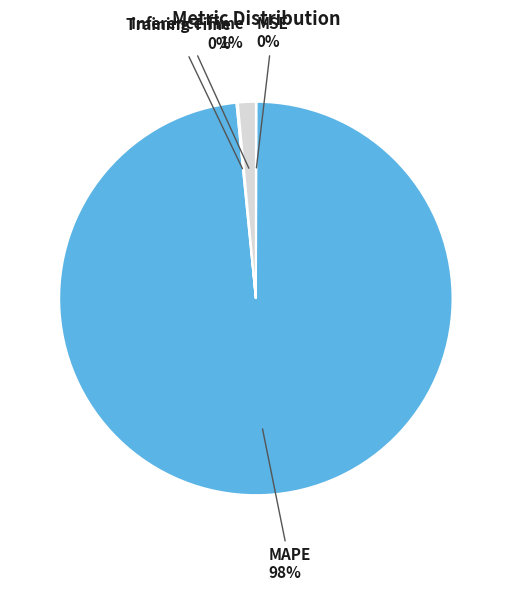

Is it true that MAPE is 98% of the pie?

True